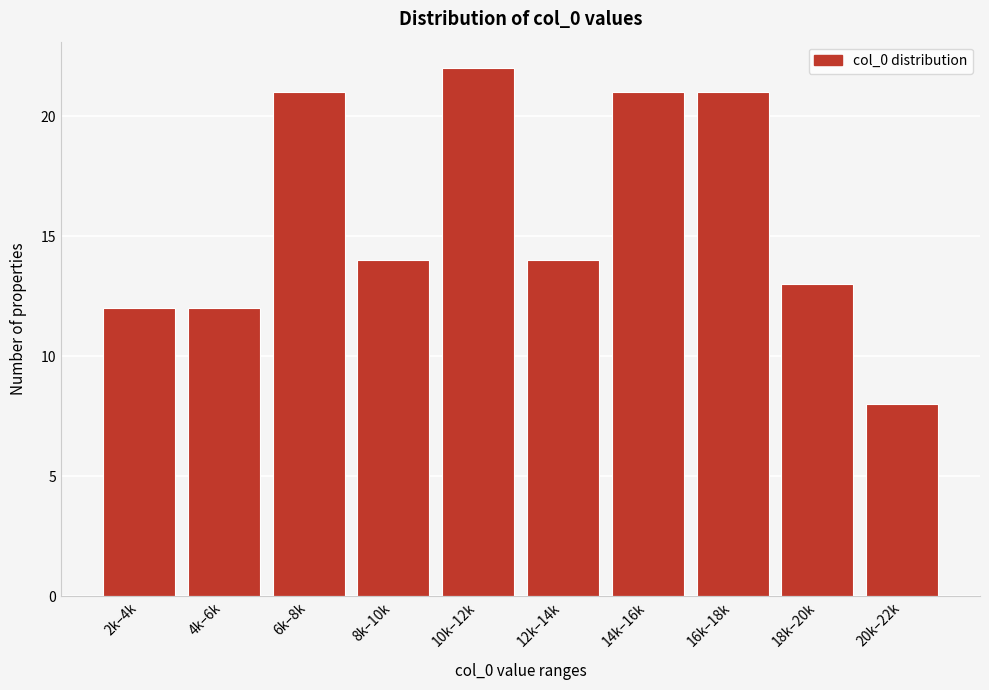

Reading right to left, extract all data points from this chart.

20k–22k=8	18k–20k=13	16k–18k=21	14k–16k=21	12k–14k=14	10k–12k=22	8k–10k=14	6k–8k=21	4k–6k=12	2k–4k=12